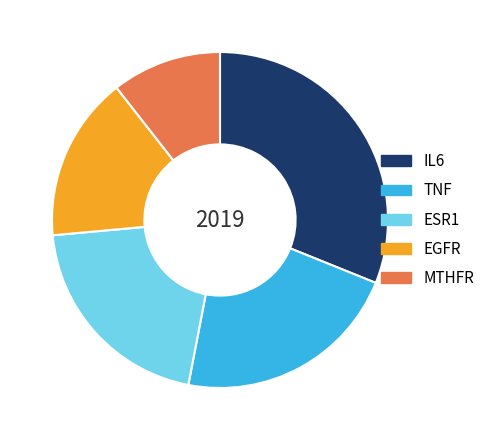

True or false: IL6 accounts for 16% of the total.

False